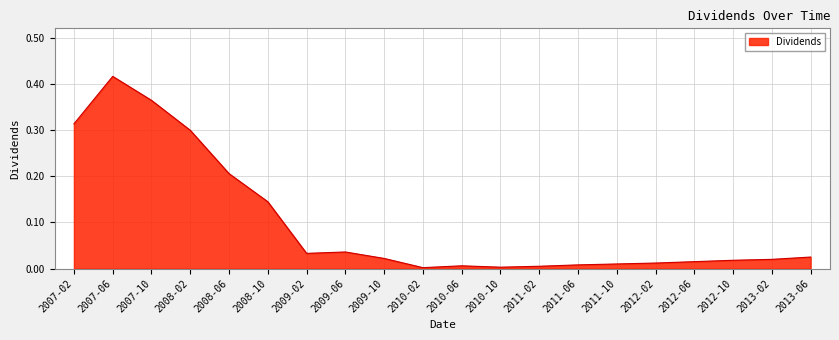

Which category has the highest value across all series?

2007-06